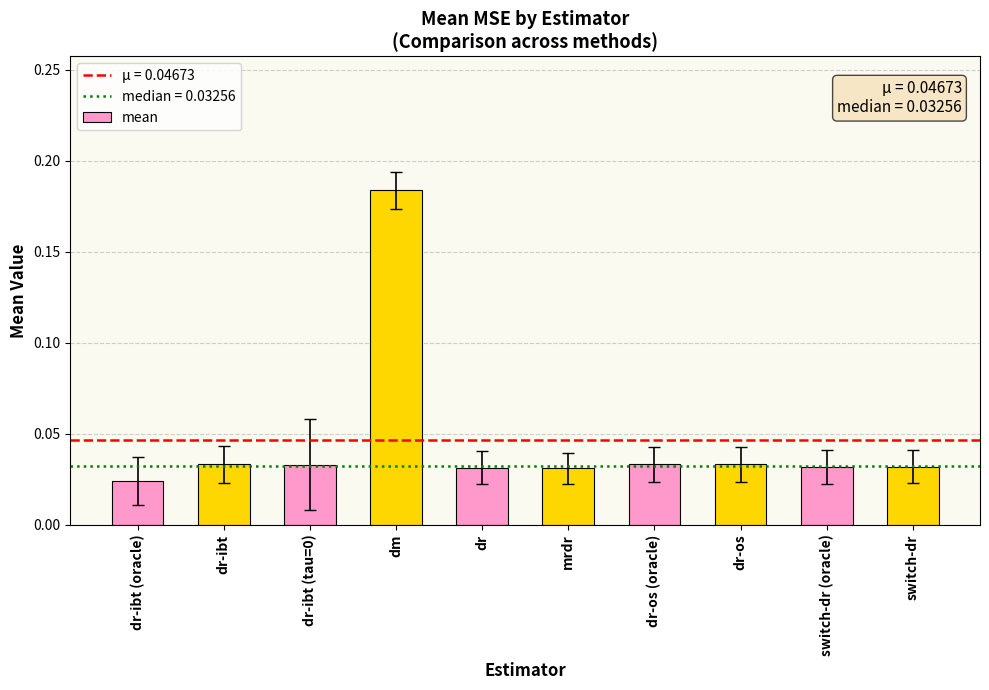

Between dr-ibt (oracle) and switch-dr (oracle), which is larger?

switch-dr (oracle)